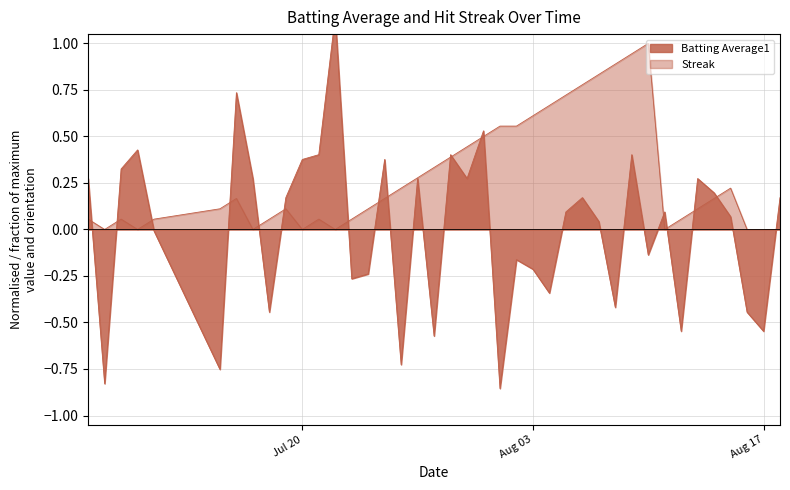

Which has a higher value, 2010-07-22 or 2010-07-16?

2010-07-22